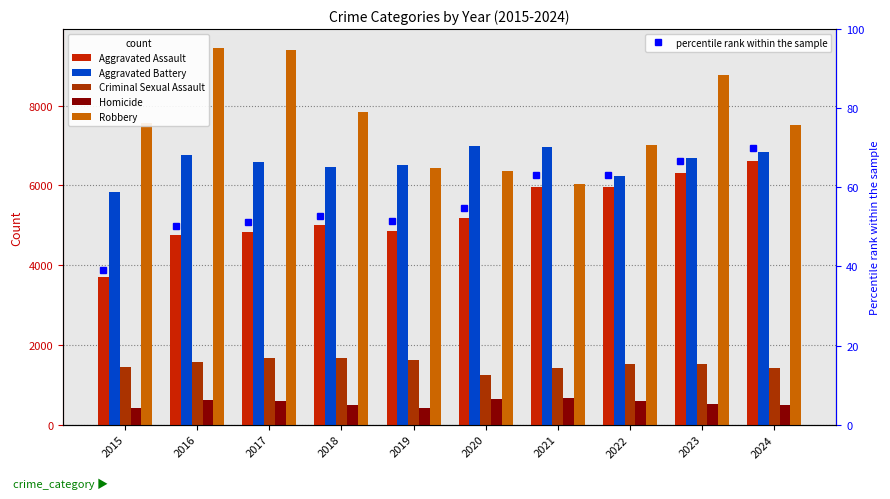

Which series has the largest range (max minus min)?

Robbery